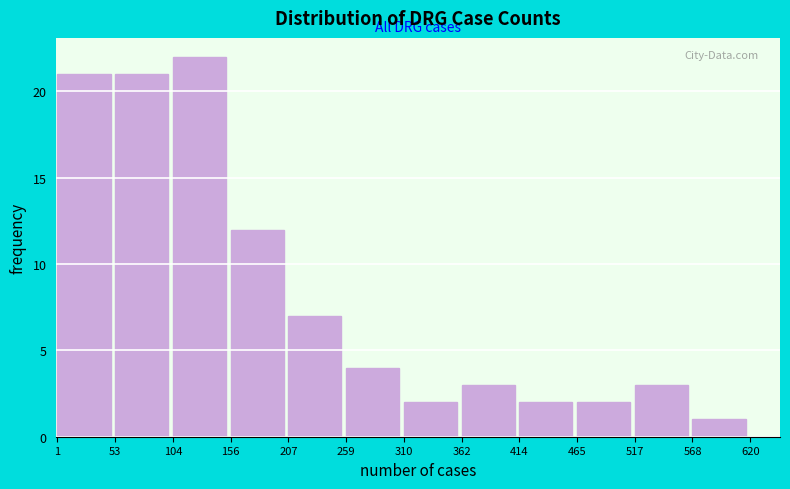

How tall is the bar that spans 207 to 259 on the x-axis? The values are not printed on the chart, so give them approximately, as read against the axis.

7